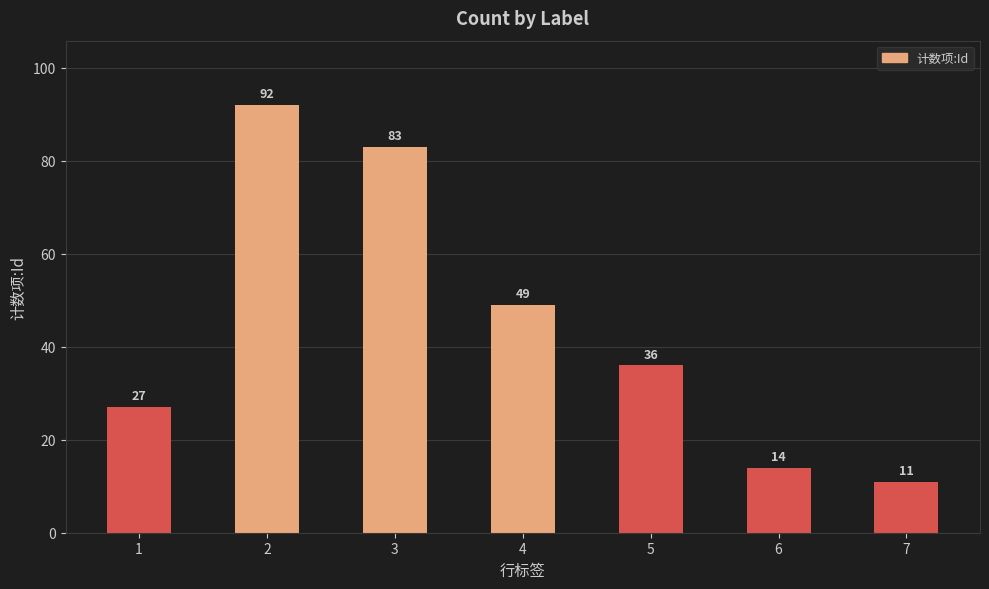

Reading left to right, what are all the values shown in this chart?

1=27	2=92	3=83	4=49	5=36	6=14	7=11